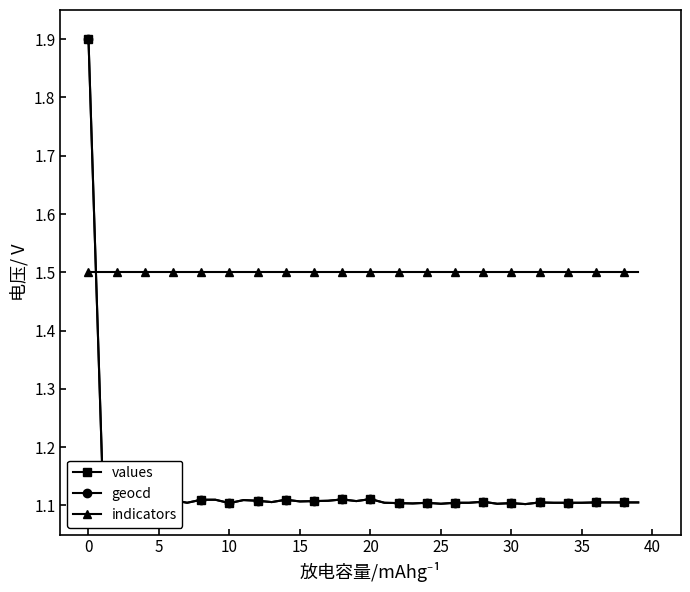

How many interior local valleys does the geocd series have?

11